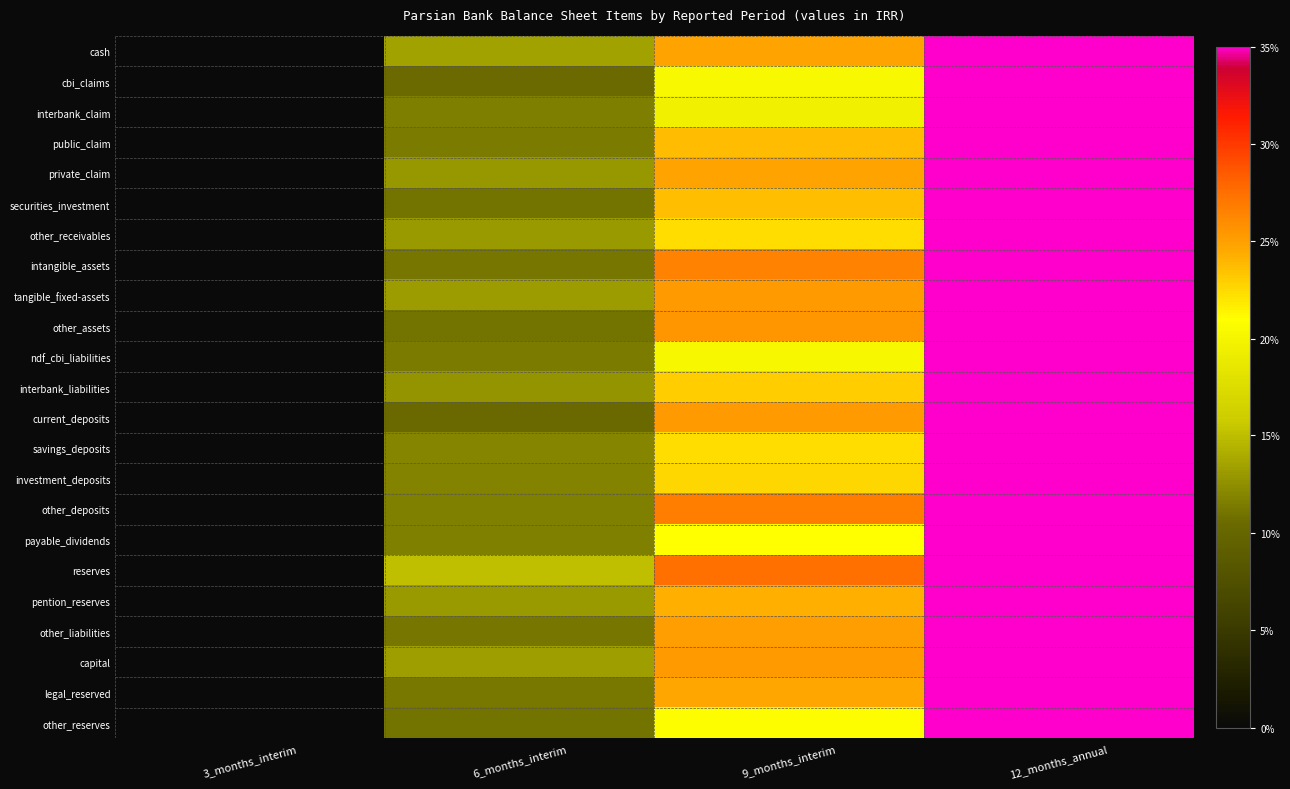

Between 9_months_interim and 6_months_interim, which is larger?

9_months_interim